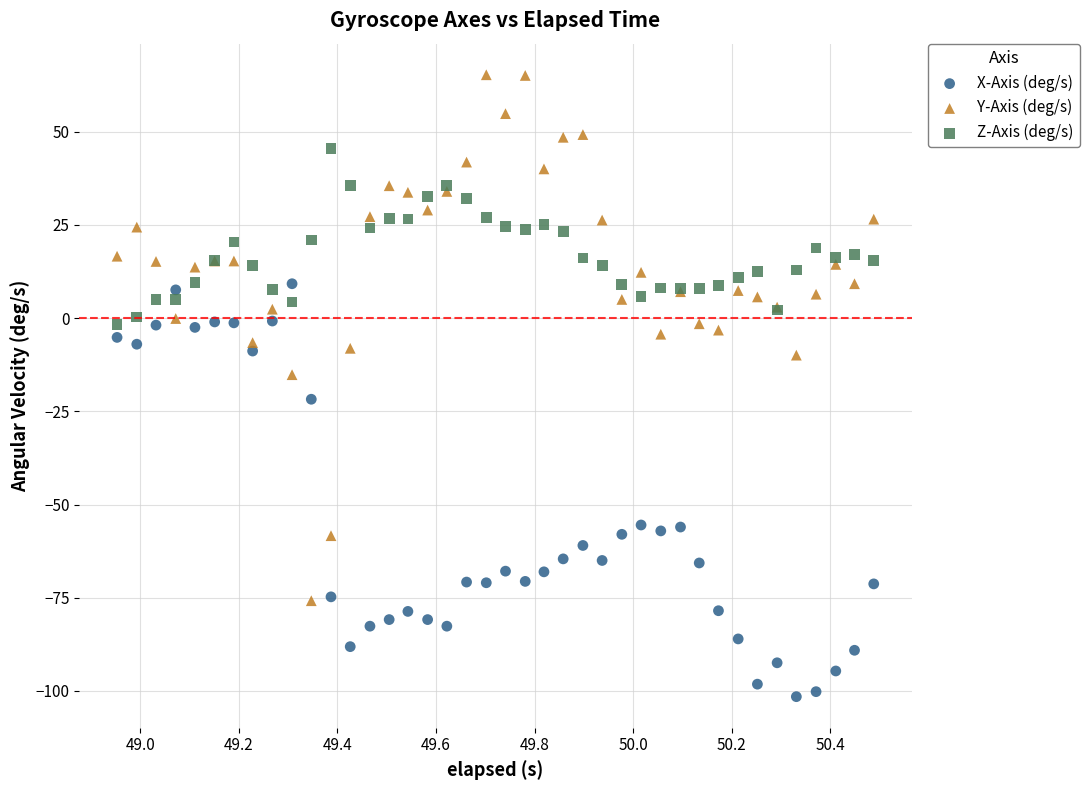

Which series reaches the minimum Y coordinate?

X-Axis (deg/s)